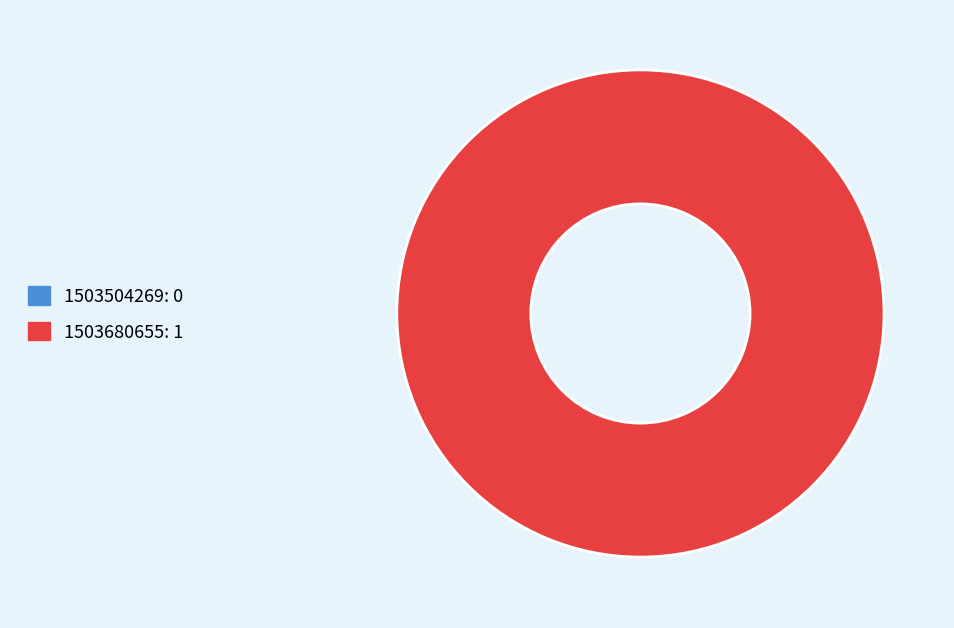

Is 1503504269 the majority of the pie?

No